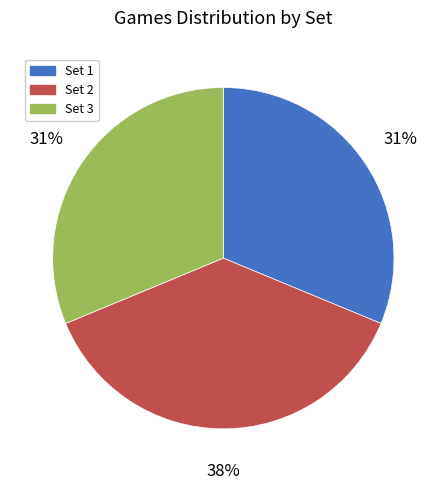

Do Set 3 and Set 2 together represent more than half of the pie?

Yes